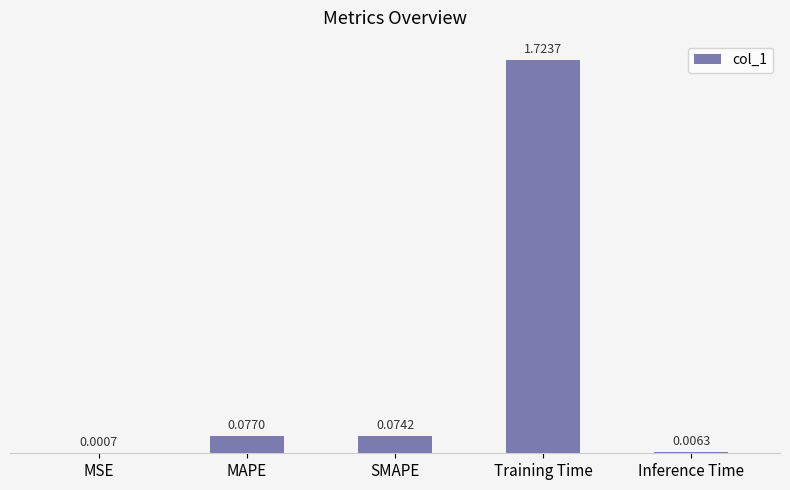

What is the change in value from Training Time to Inference Time?

-1.7